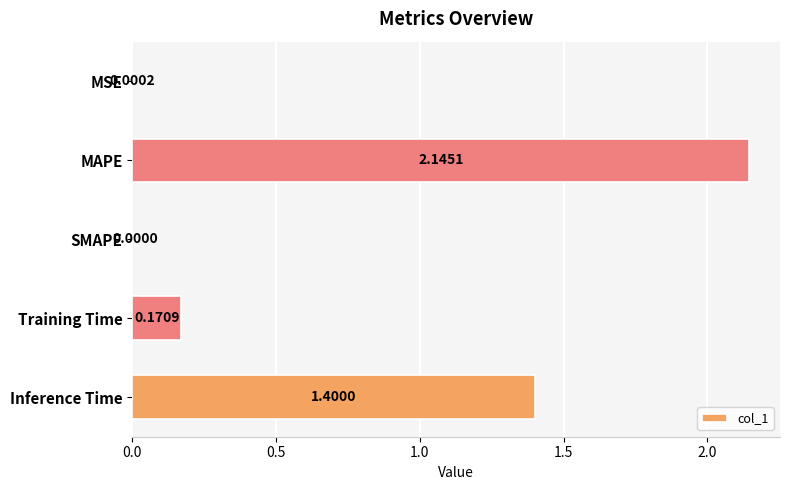

Are the bars horizontal?

Yes